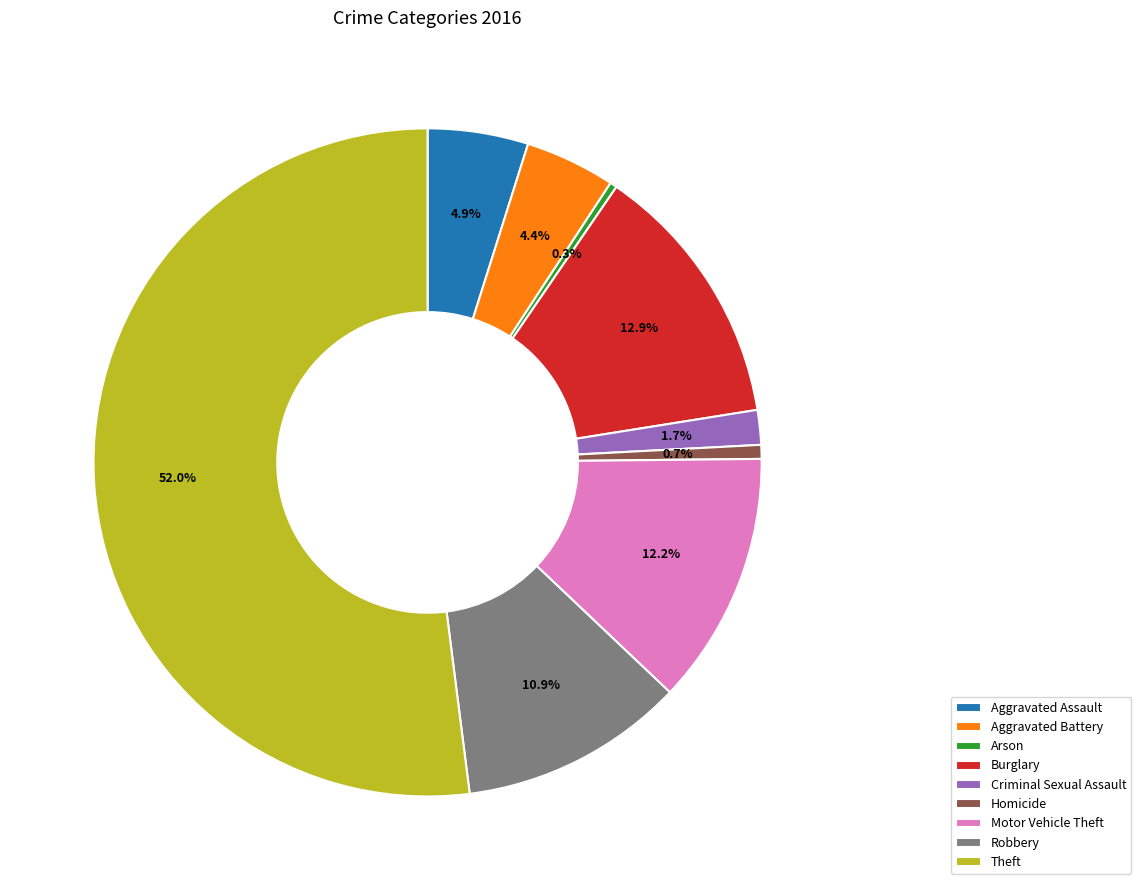

How many segments does this pie chart have?

9